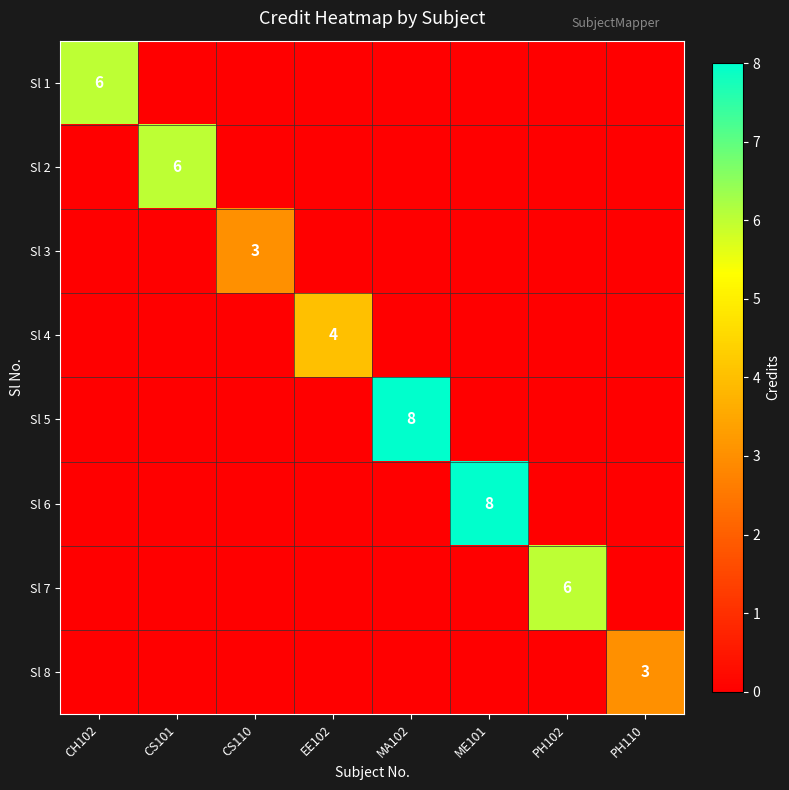

Is it true that Sl 8 equals 5 at PH110?

False